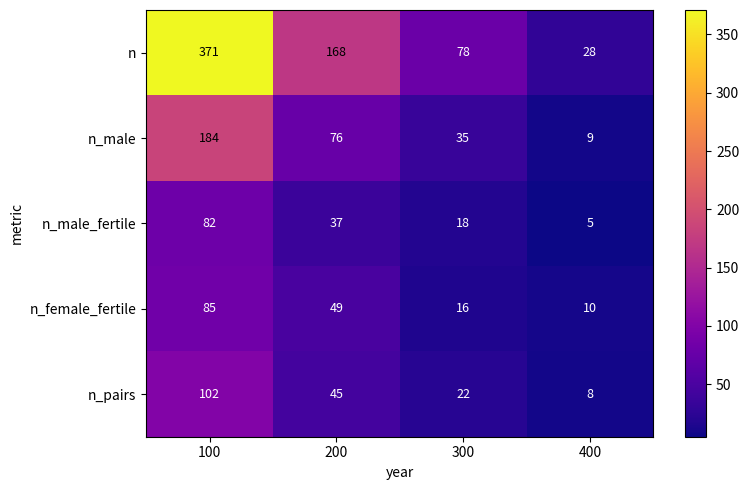

What is the total value across all series at 200?

375